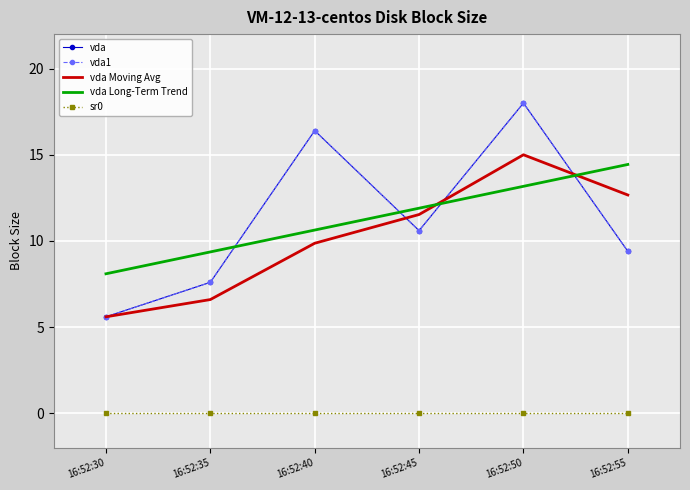

What is the maximum value for vda?

18.0